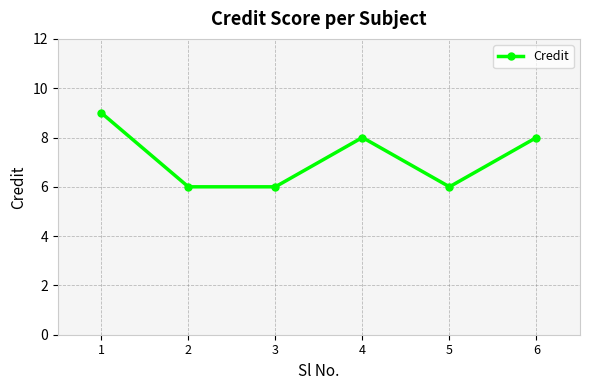

What is the change in value from 3 to 4?

+2